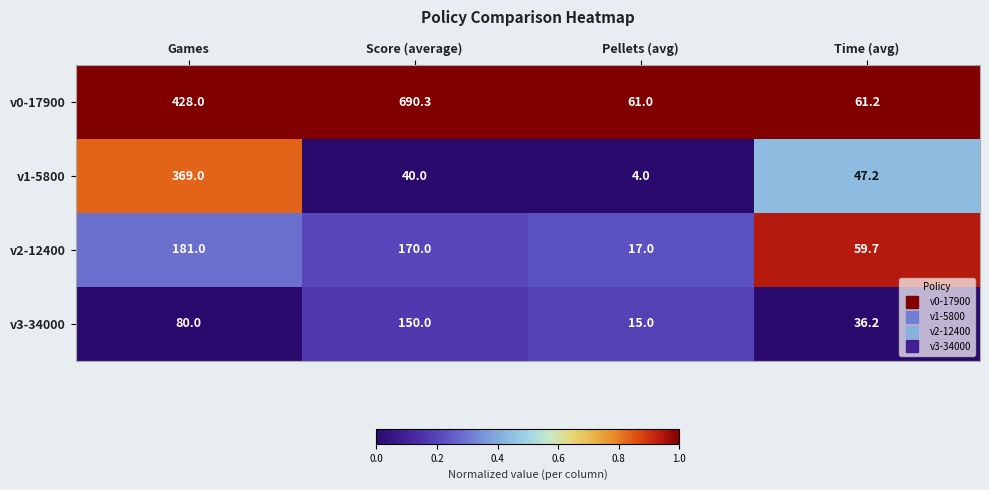

Which series has the largest total across all categories?

v0-17900